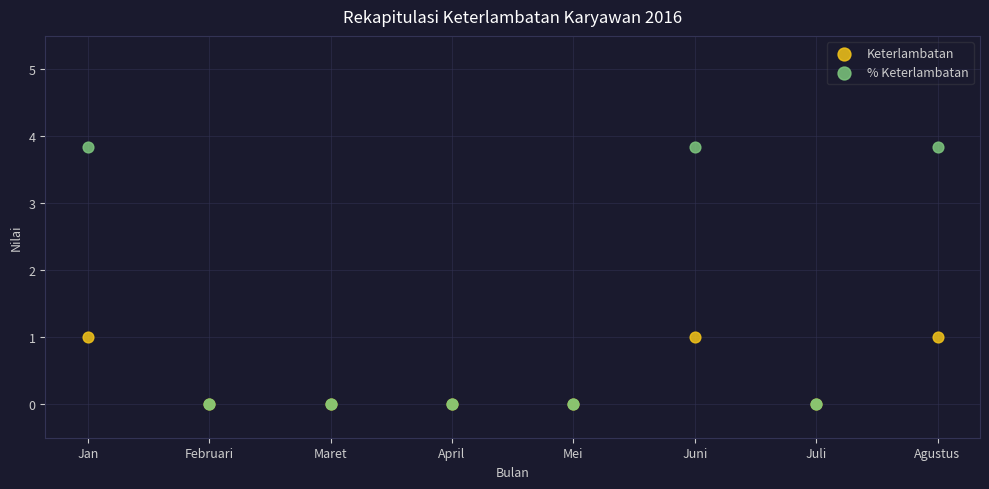

Which series contains the highest Y value?

% Keterlambatan